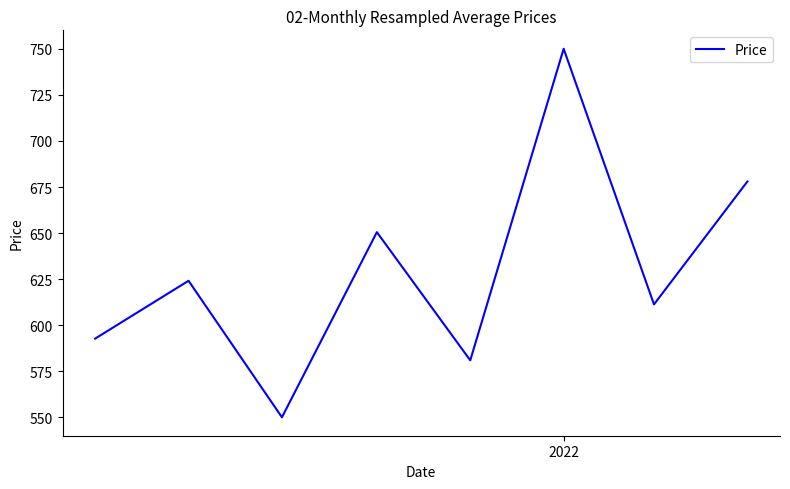

What is the maximum value shown in the chart?

750.0